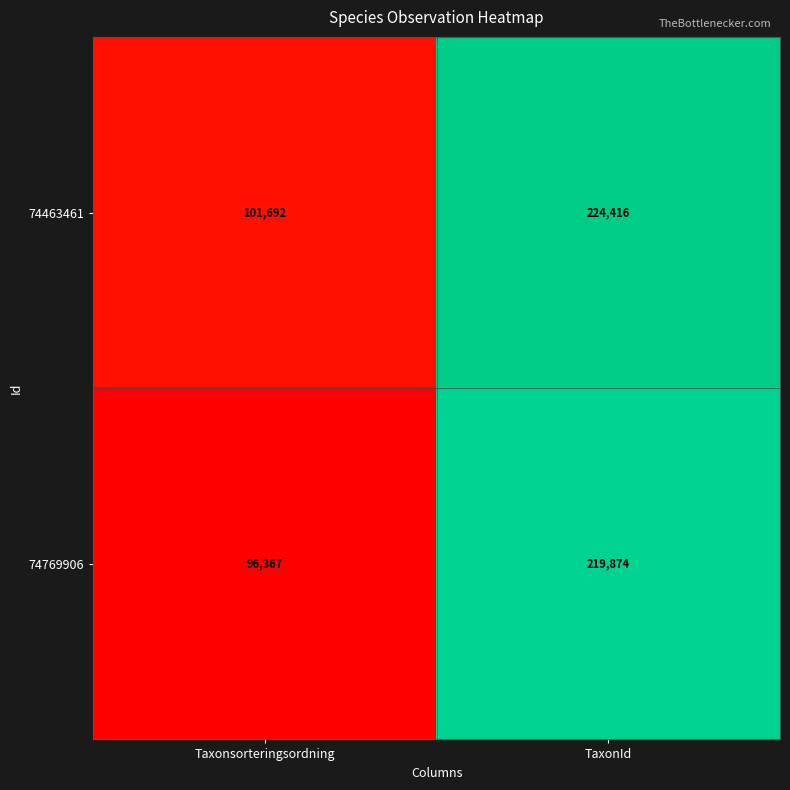

Where is 74769906 nearest to the value 158120?

Taxonsorteringsordning